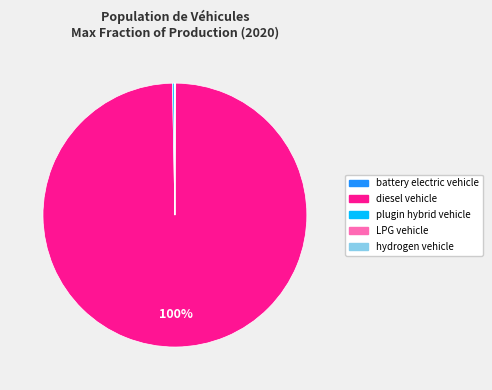

To the nearest percent, what is the difference between the largest and smallest slice percentages?

100%